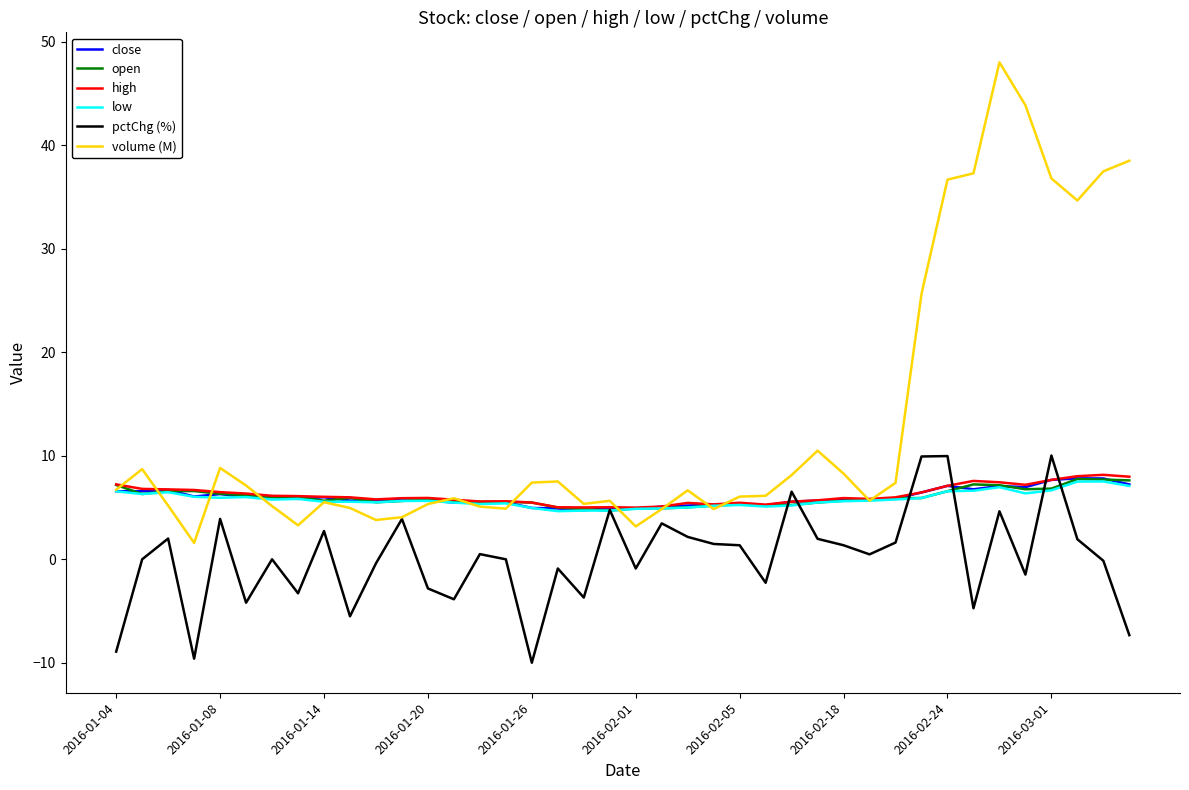

What is the lowest value of the volume (M) series?

1.6